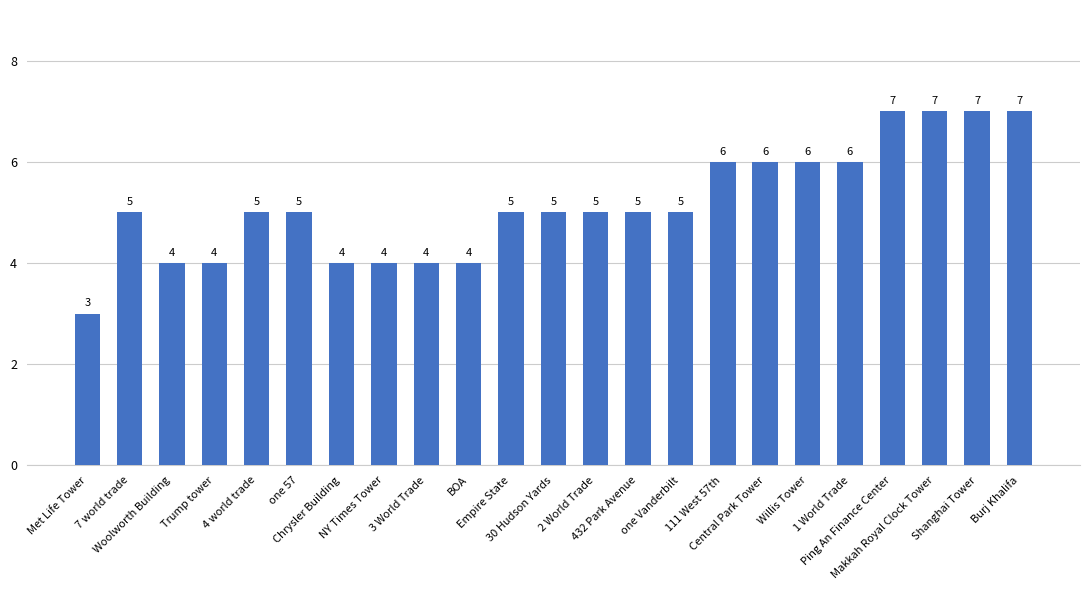

Are the bars horizontal?

No